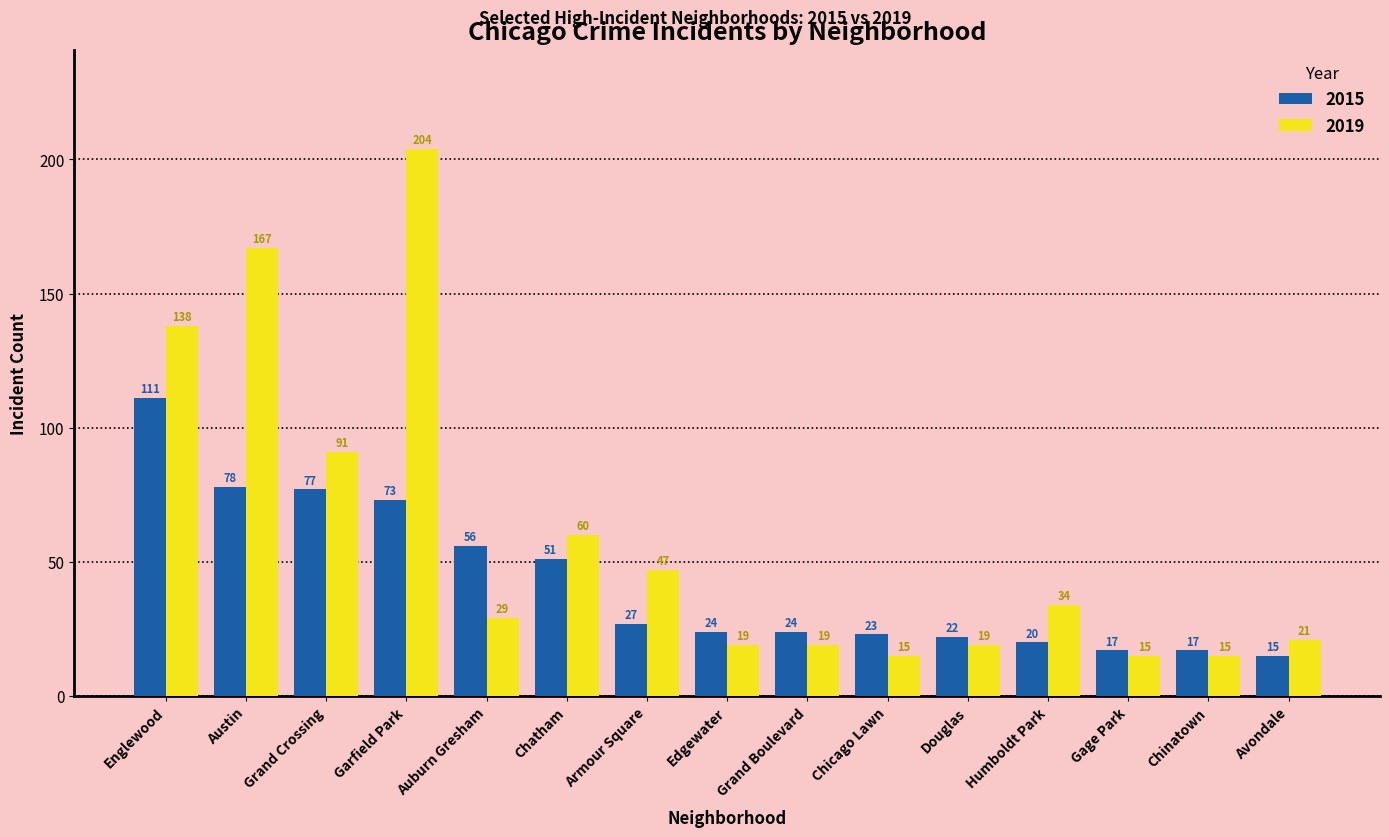

Are the bars horizontal?

No